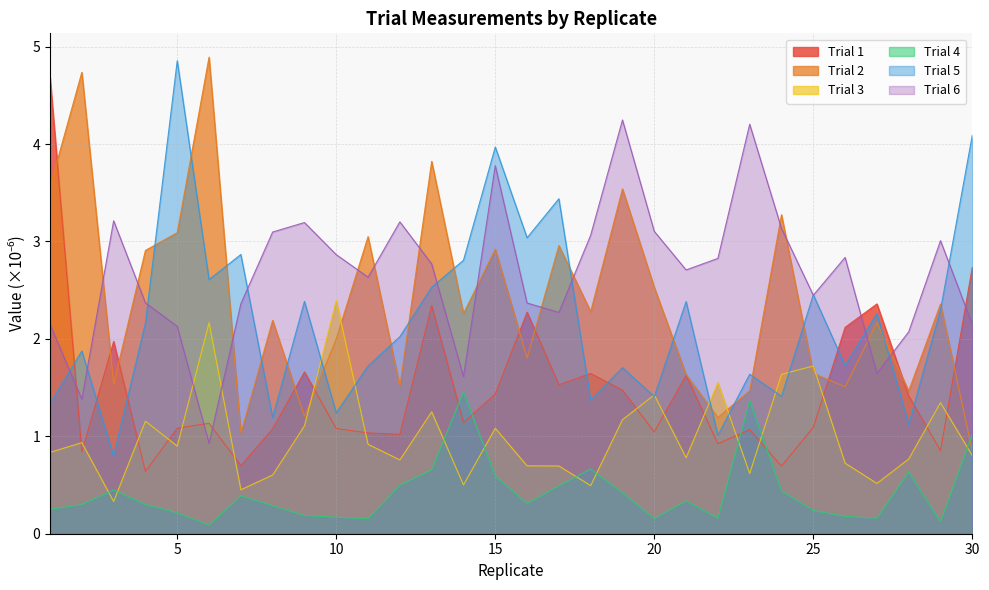

What is the spread (max minus min) of values at 6?

4.8